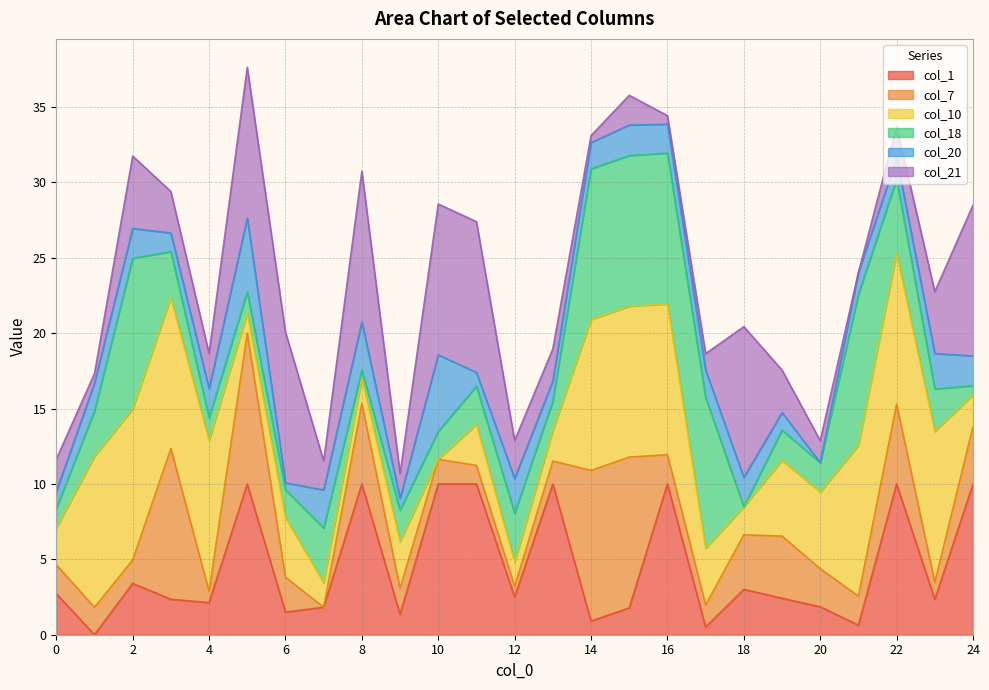

How many data points does each series have?

25